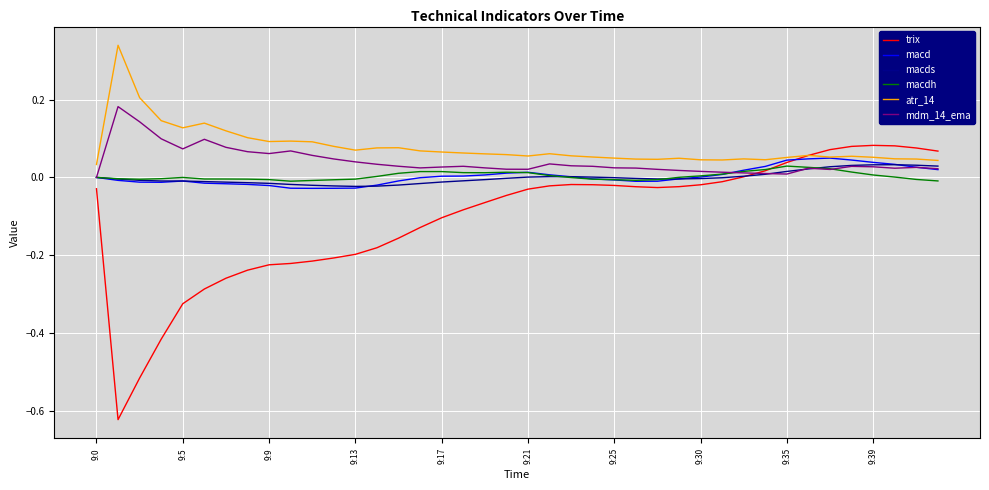

Which series has the widest spread of values?

trix